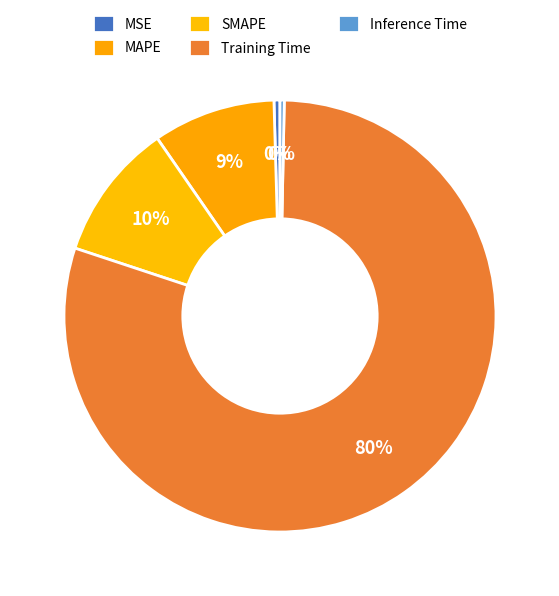

Is there a majority slice in this chart?

Yes